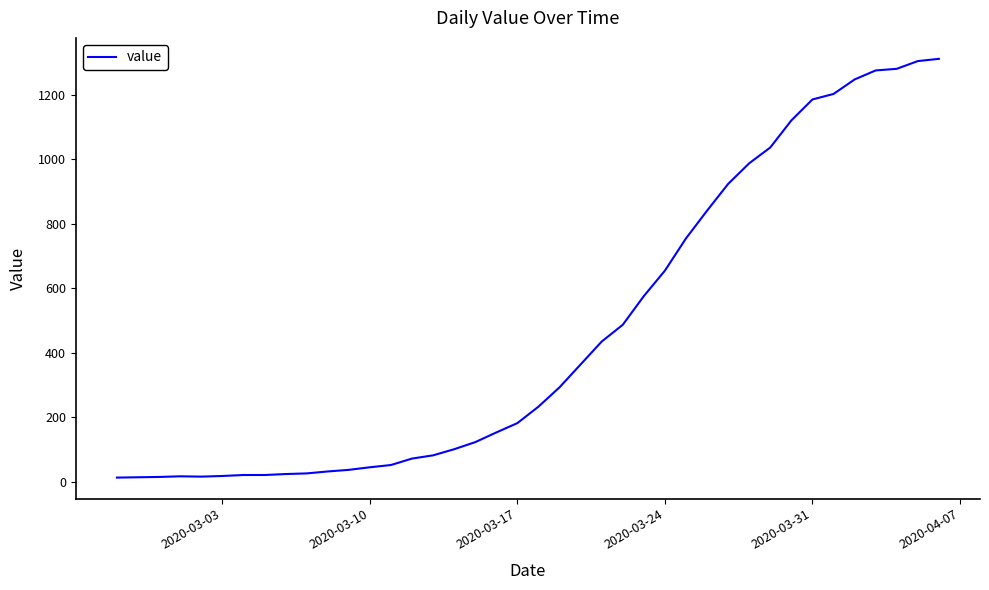

What is the maximum value shown in the chart?

1312